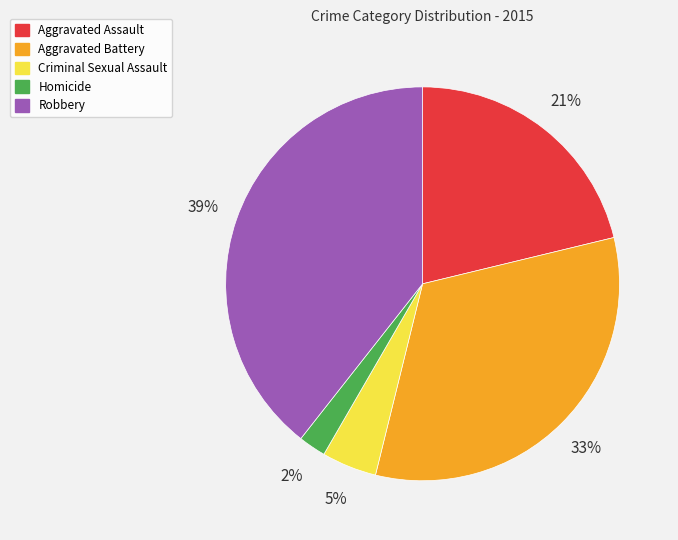

Which has a higher value, Robbery or Aggravated Assault?

Robbery